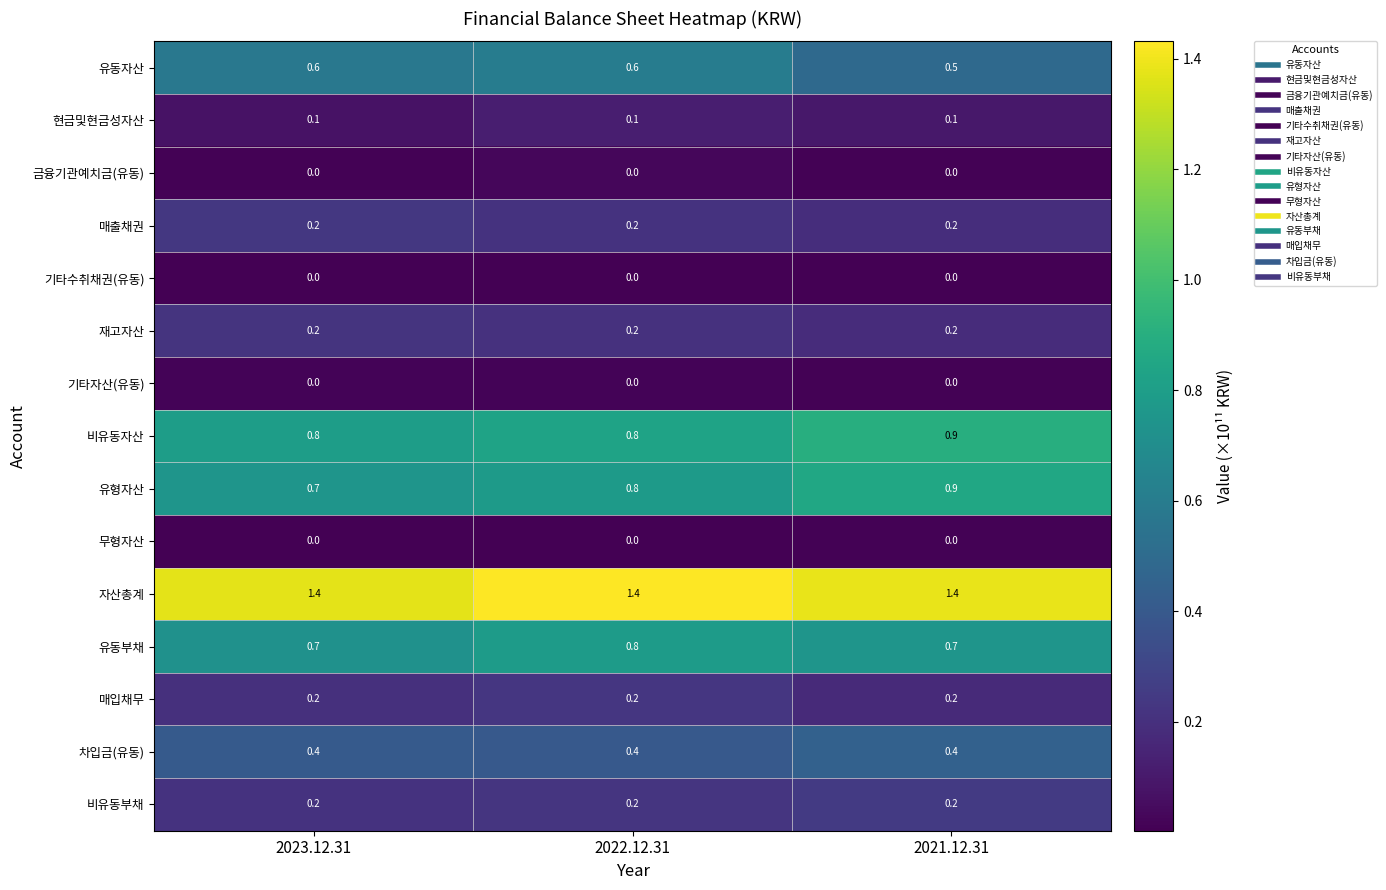

What is the spread (max minus min) of values at 2023.12.31?

1.4